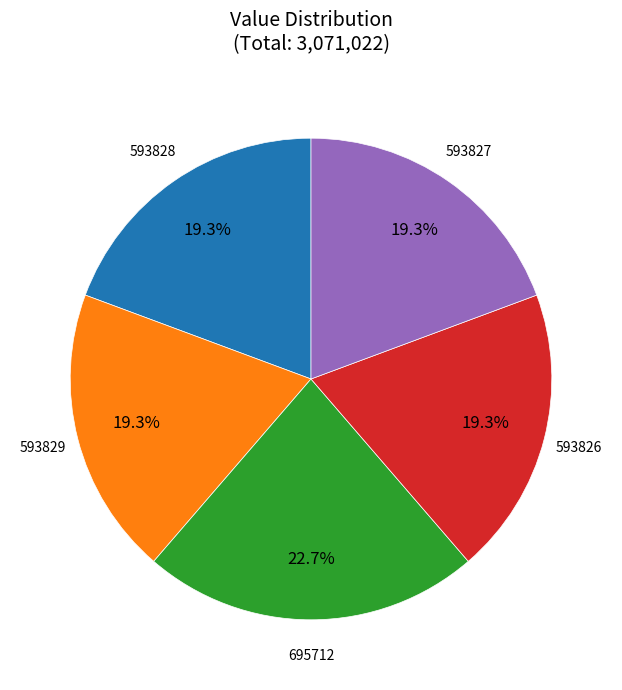

Does any single category account for the majority?

No